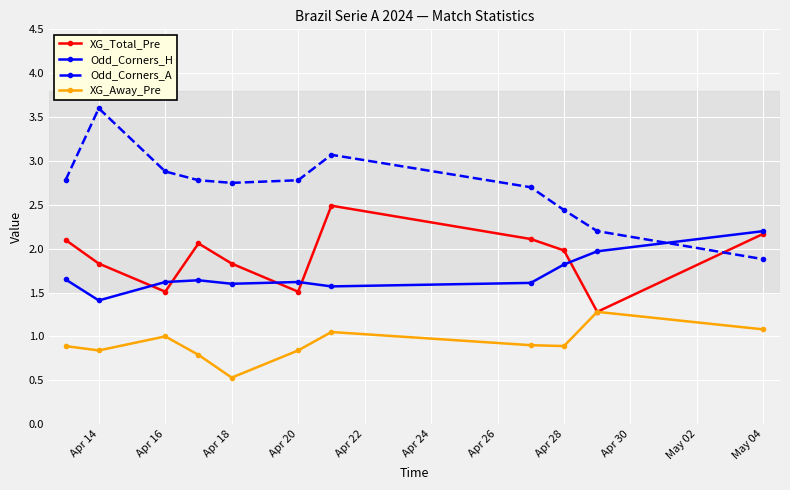

What is the greatest value displayed?

3.6